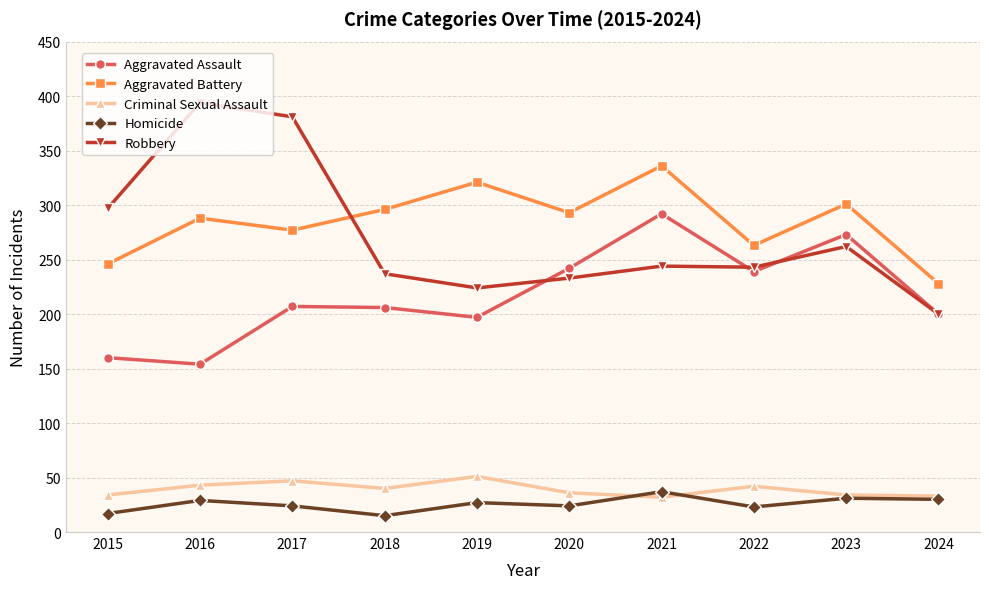

What is the average value of the Robbery series?

272